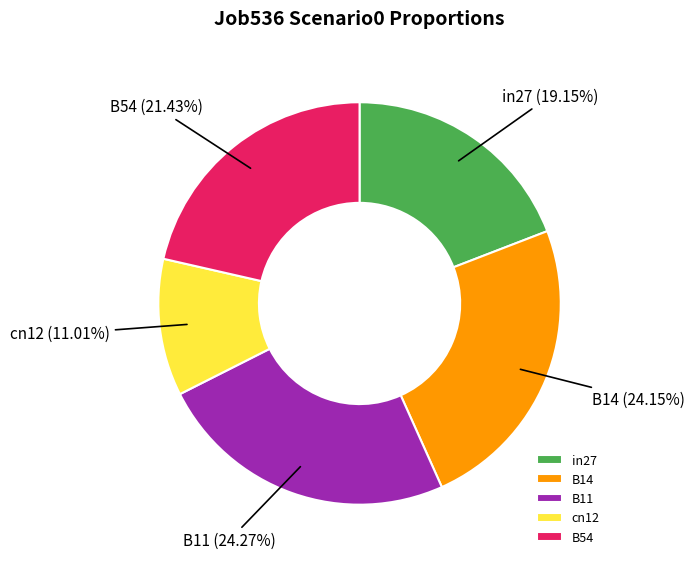

Does B11 account for over 50% of the chart?

No